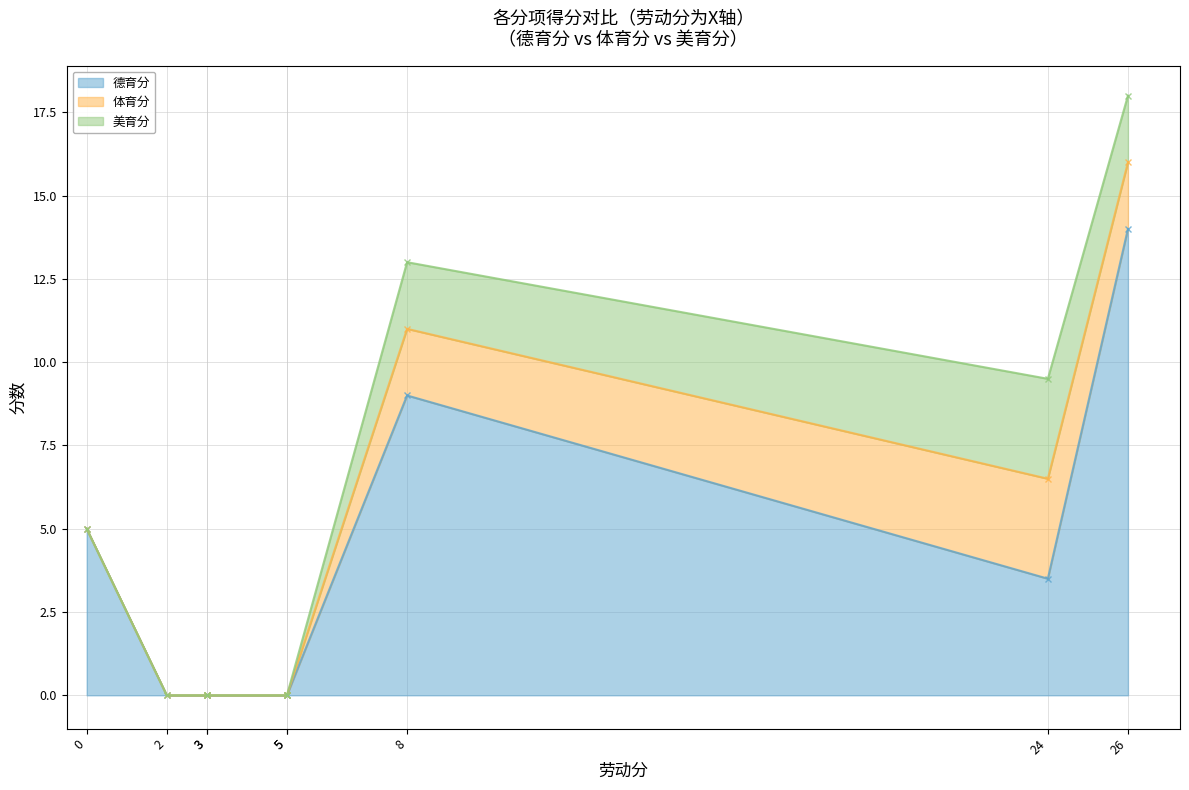

At which category does 德育分 reach its first local valley?

24